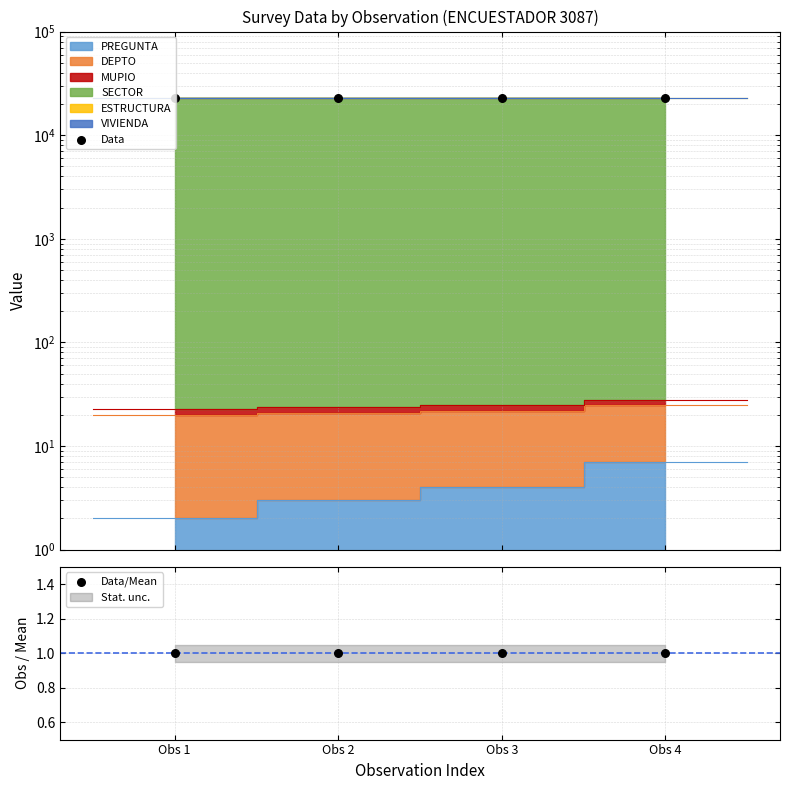

Which series contains the lowest Y value?

Data/Mean